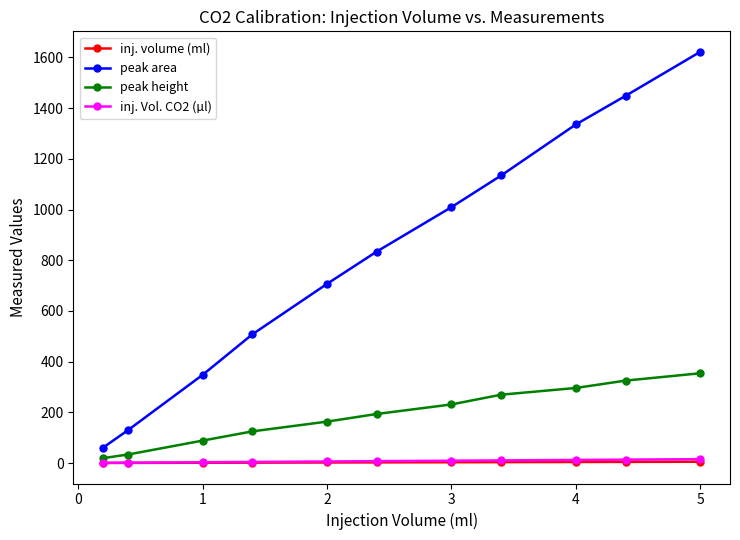

True or false: inj. volume (ml) and peak height cross at least once.

False